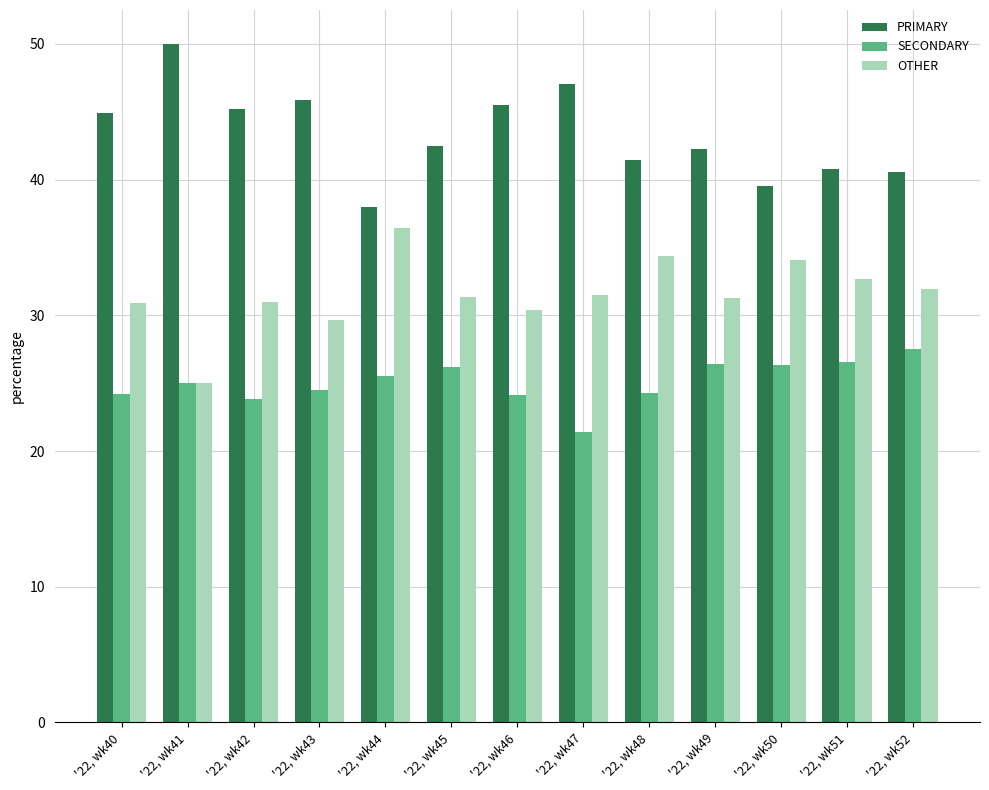

Between '22, wk47 and '22, wk51, which series saw the biggest shift?

PRIMARY